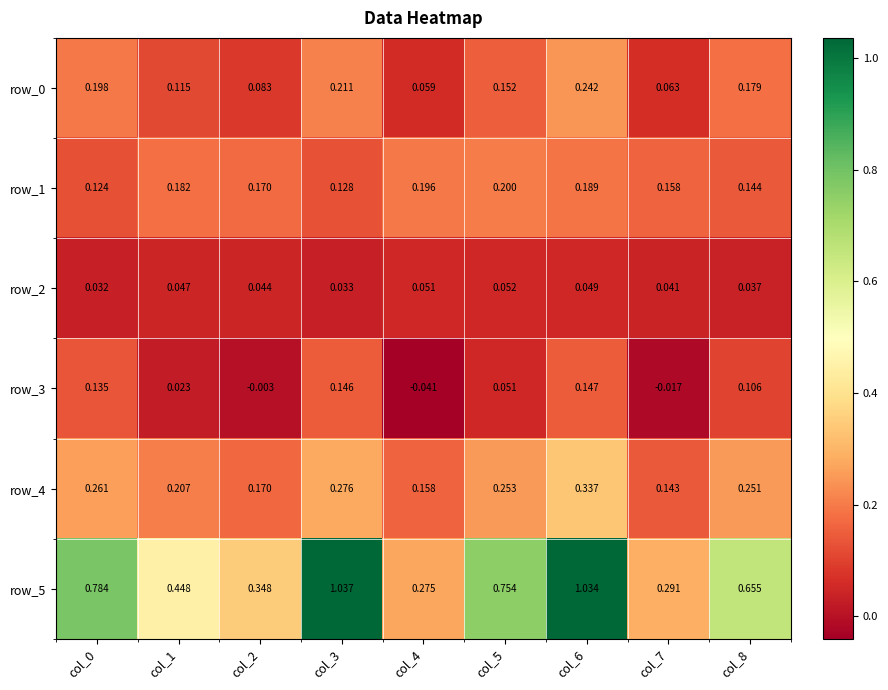

Is the value of row_2 at col_0 greater than the value of row_4 at col_8?

No